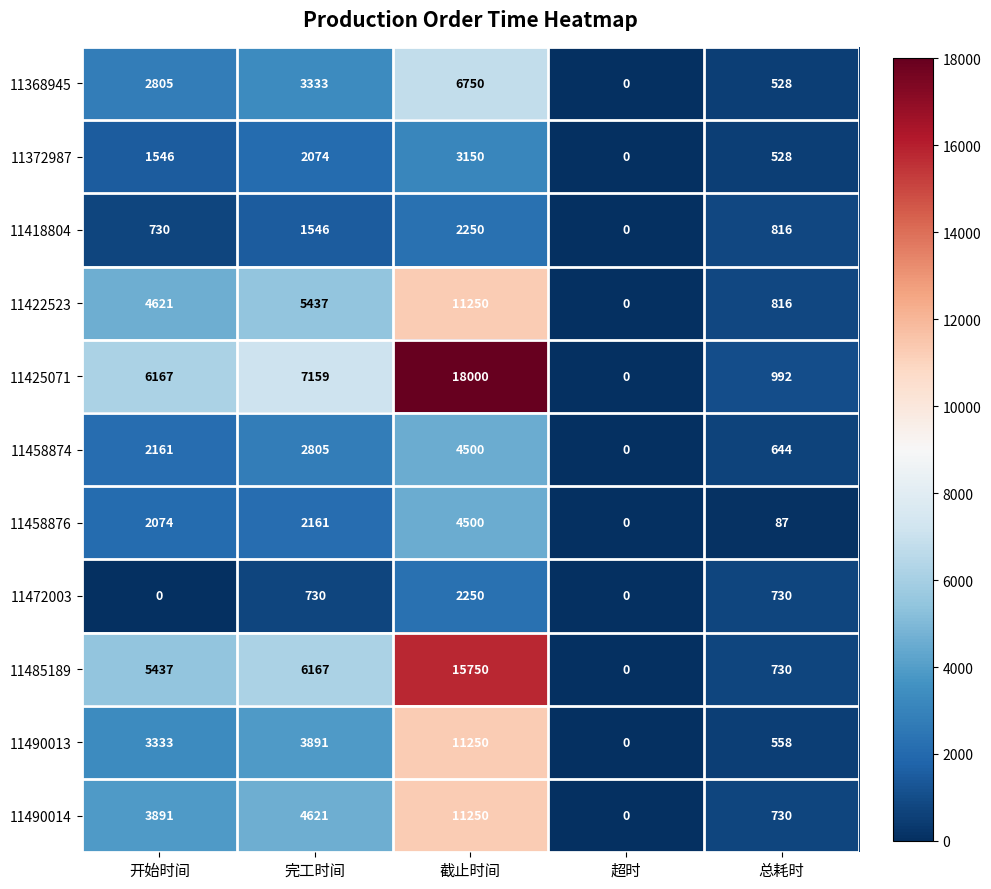

True or false: 11422523 has a value of 0 at 超时.

True